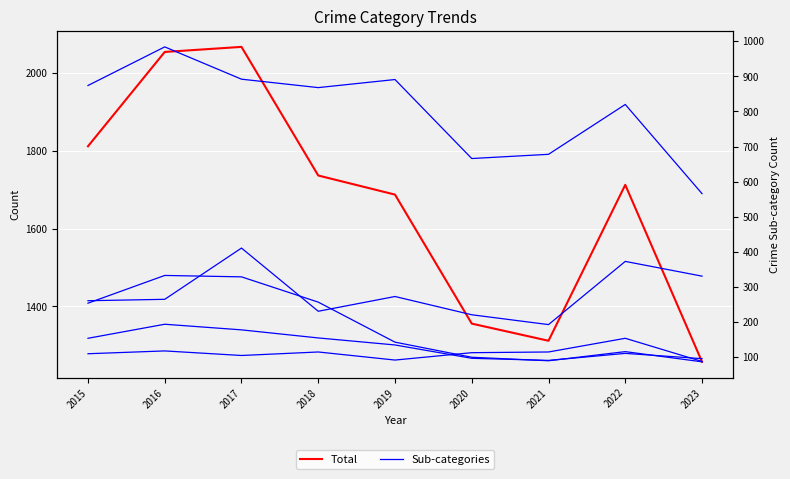

Count the number of data series in this chart.

6